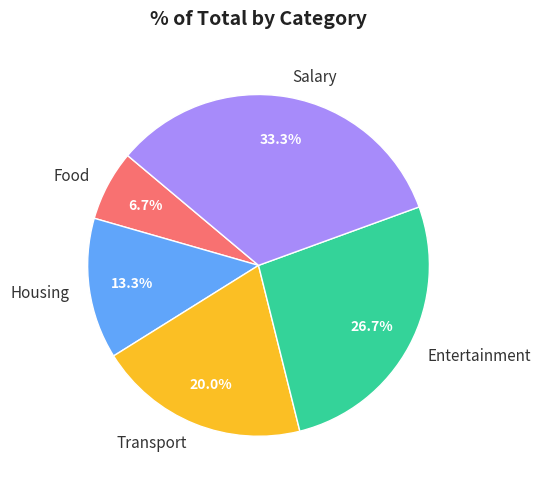

What percentage is the Transport slice, to the nearest percent?

20%